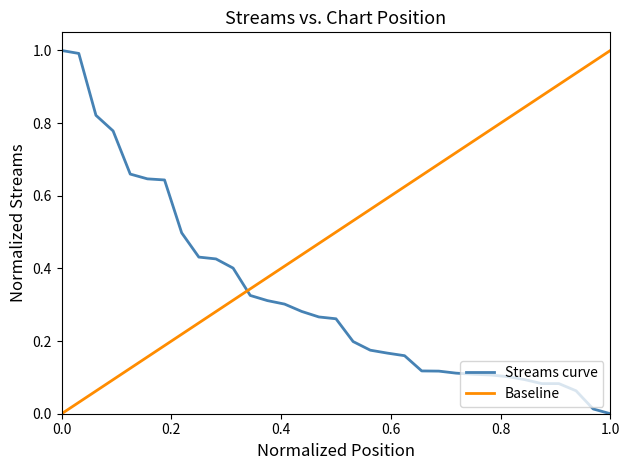

The value at 28 is 0.0. True or false?

False